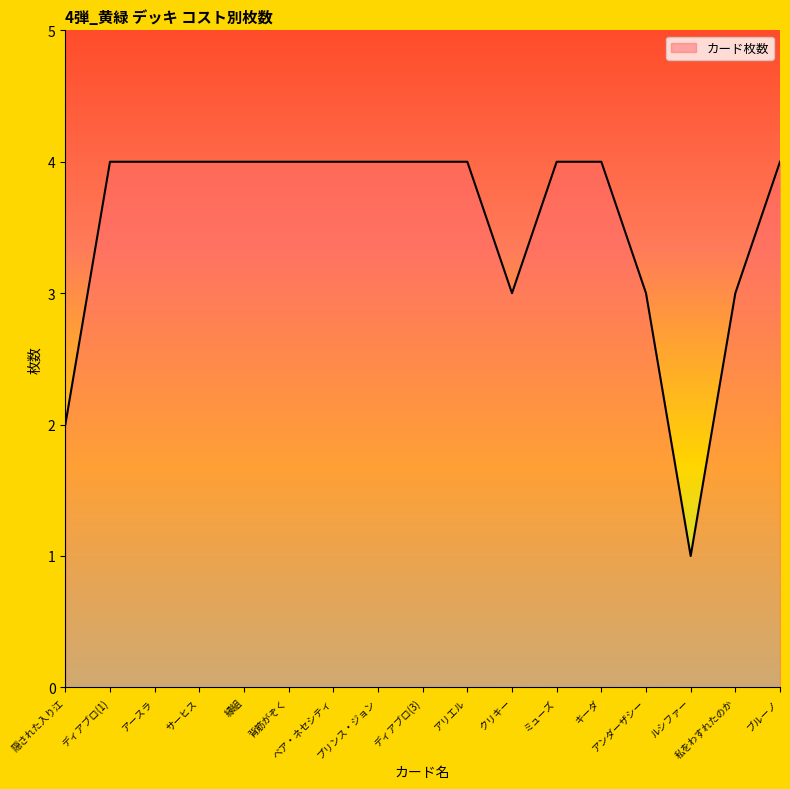

The chart shows a value of 3 at 背筋がぞく. True or false?

False